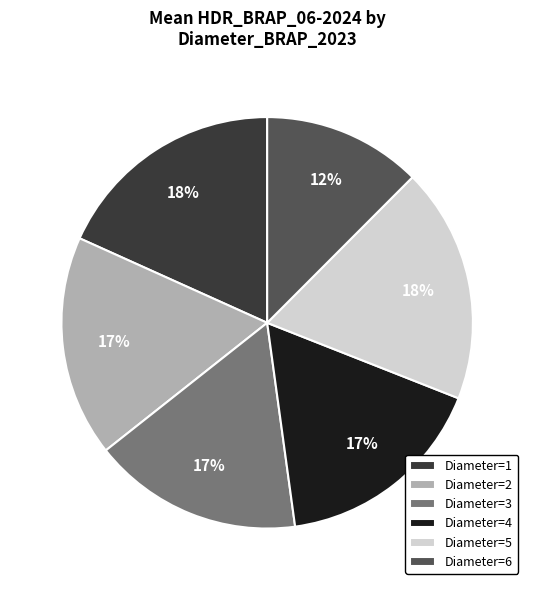

Between Diameter=5 and Diameter=4, which is larger?

Diameter=5